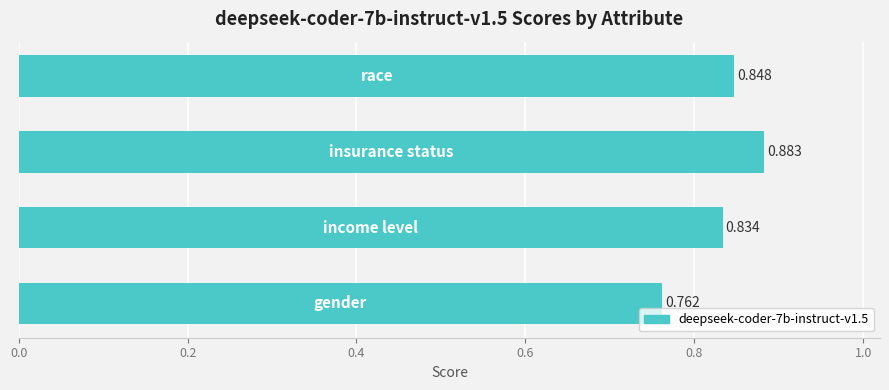

What is the greatest value displayed?

0.9